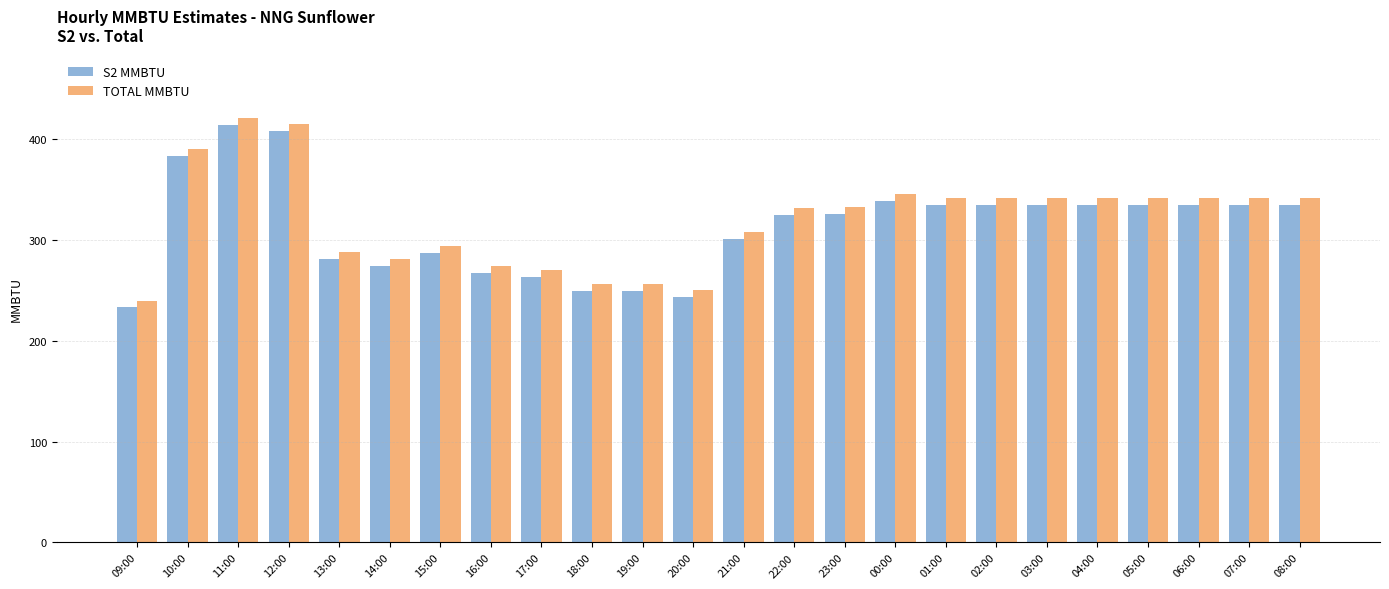

What is the label of the 22nd bar from the right?

11:00